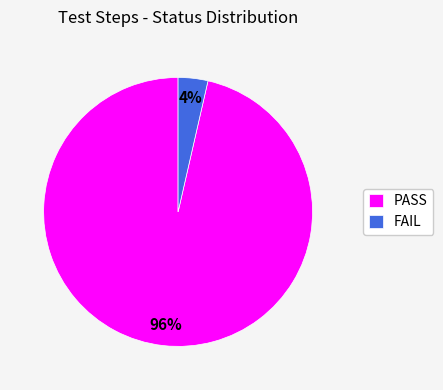

Count the number of slices in the pie.

2